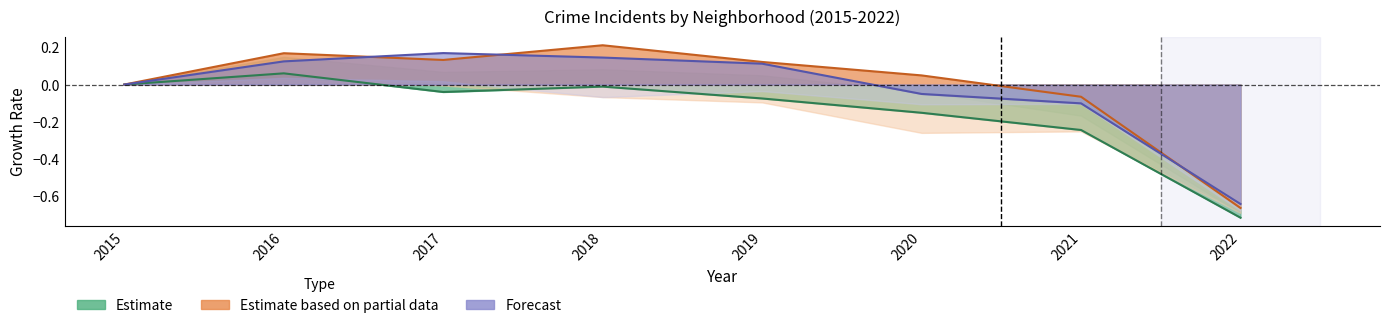

Reading left to right, what are all the values shown in this chart?

Estimate: 0.0	0.1	-0.0	-0.0	-0.1	-0.2	-0.2	-0.7
Estimate based on partial data: 0.0	0.2	0.1	0.2	0.1	0.0	-0.1	-0.7
Forecast: 0.0	0.1	0.2	0.1	0.1	-0.1	-0.1	-0.6